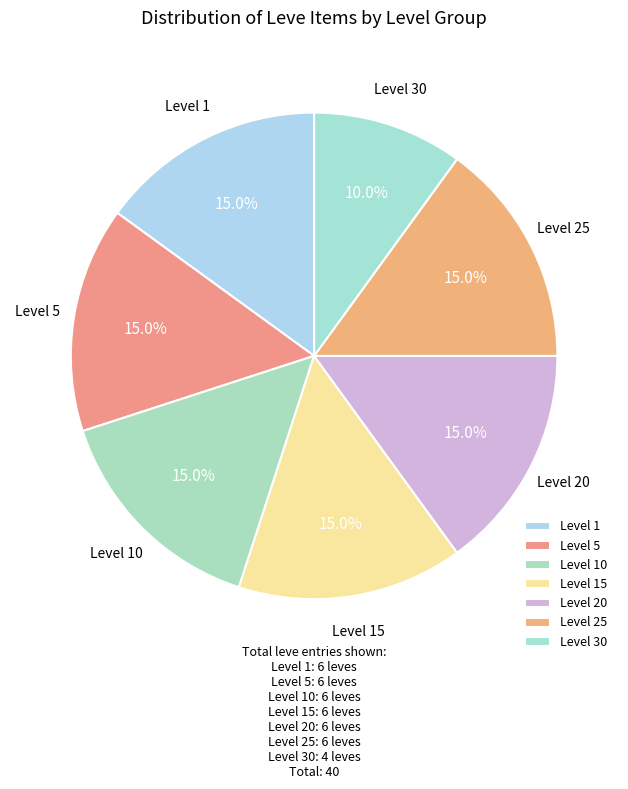

How many slices are in this pie chart?

7